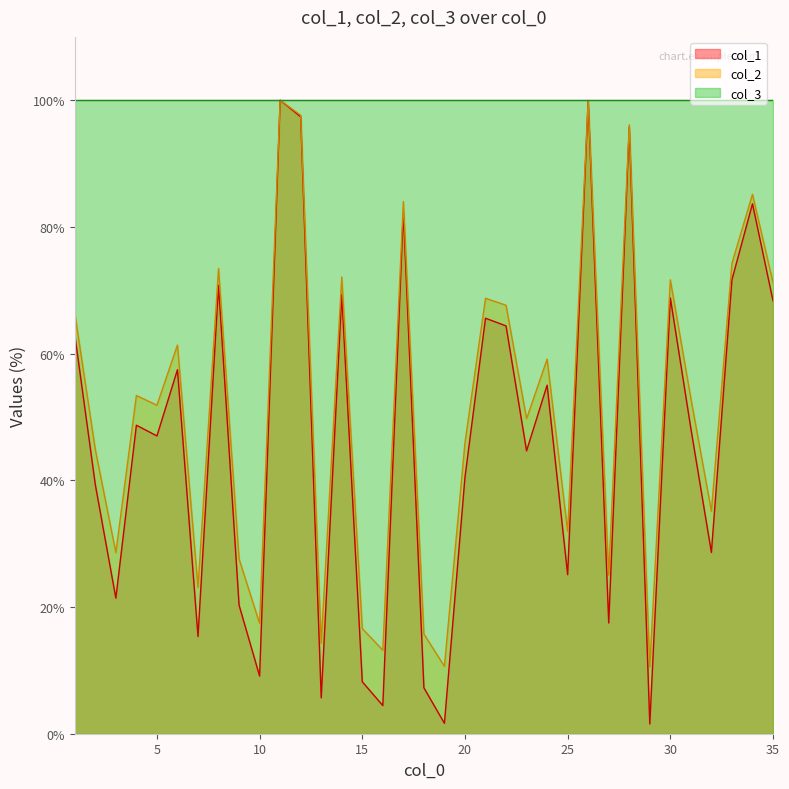

What is the lowest value of the col_3 series?

100.0